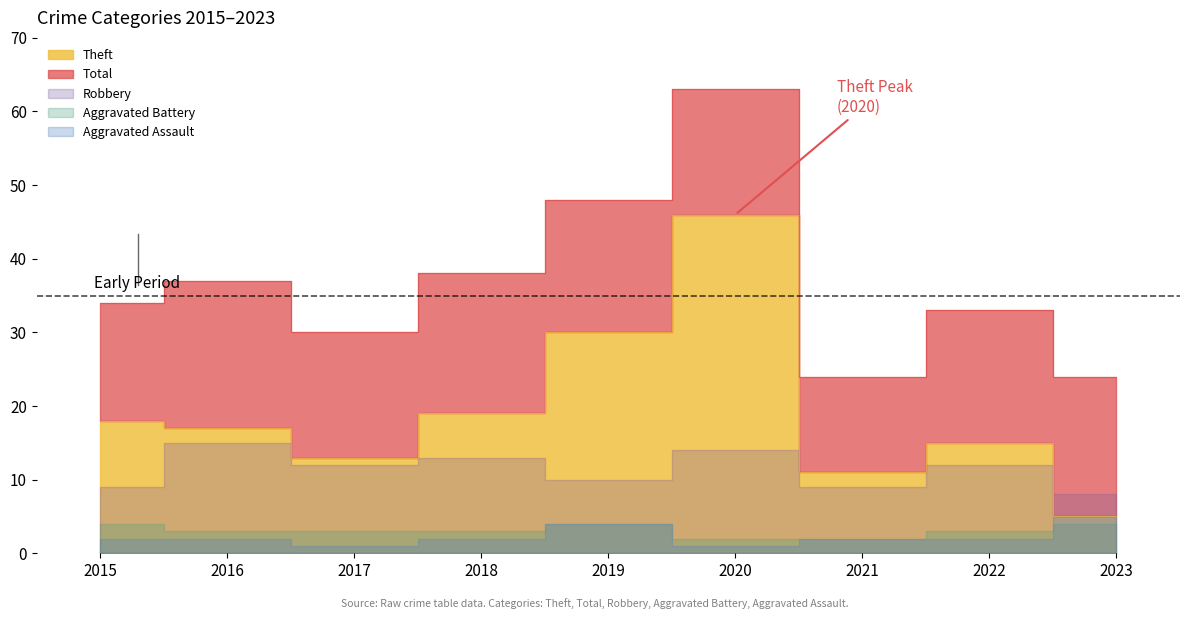

How many lines are shown in the chart?

6